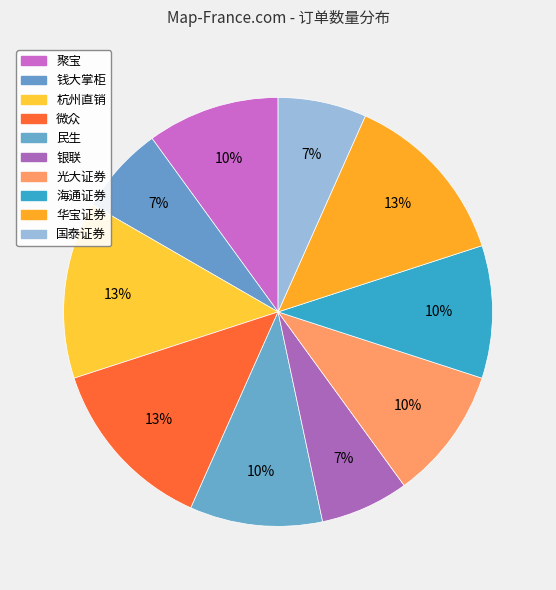

What percentage is NOT represented by 微众?

86.7%